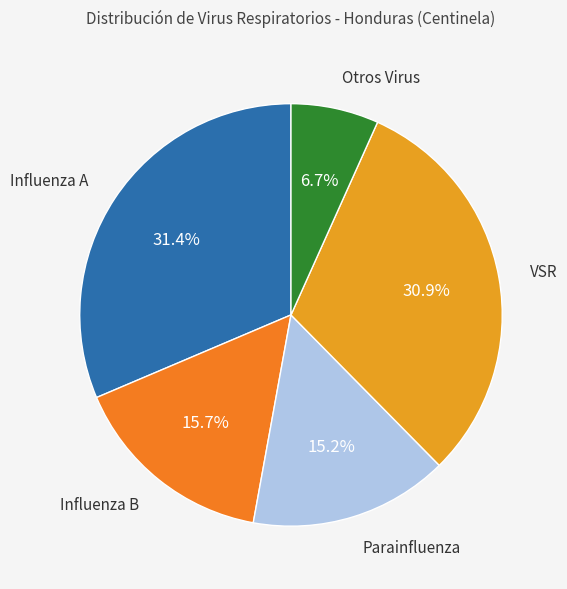

Approximately how many times larger is the value at Influenza B compared to Otros Virus?

2.3